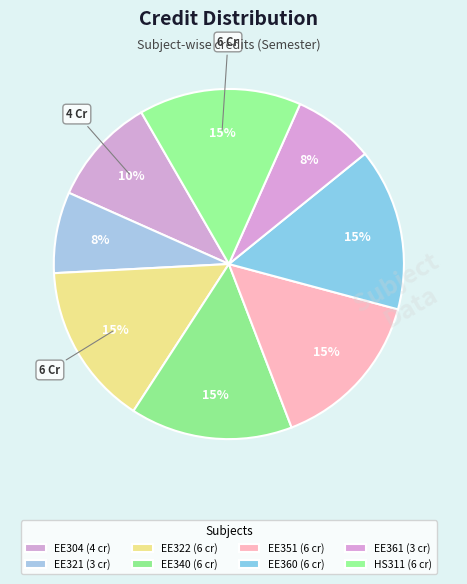

How many segments does this pie chart have?

8